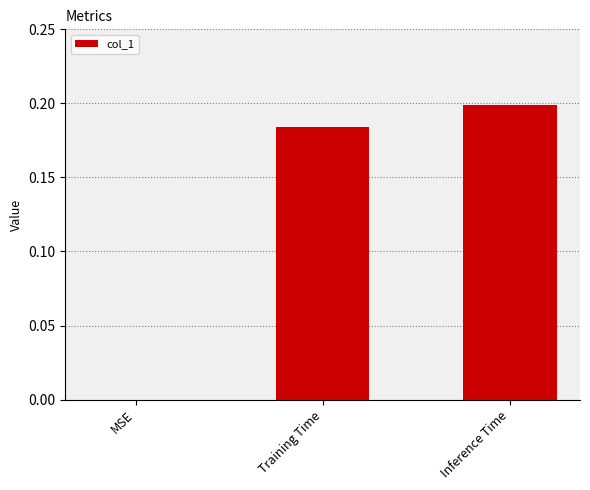

Where is the data nearest to the value 0?

MSE